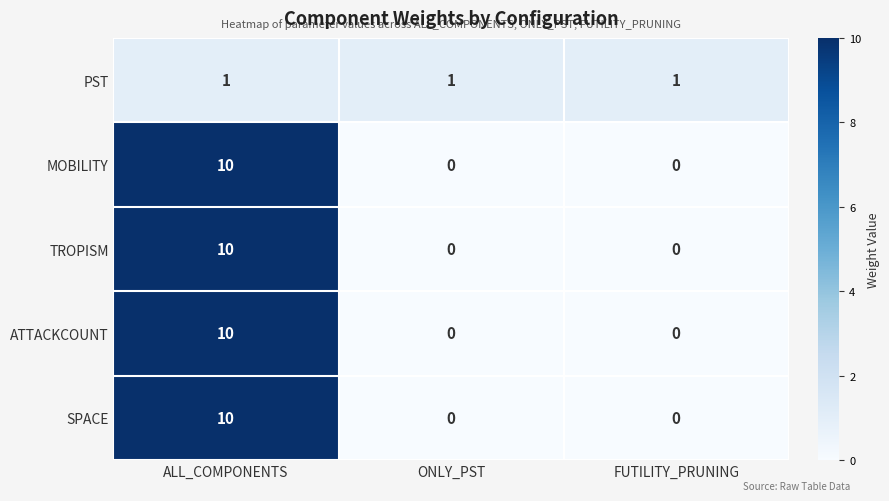

Is it true that TROPISM equals 4 at ALL_COMPONENTS?

False